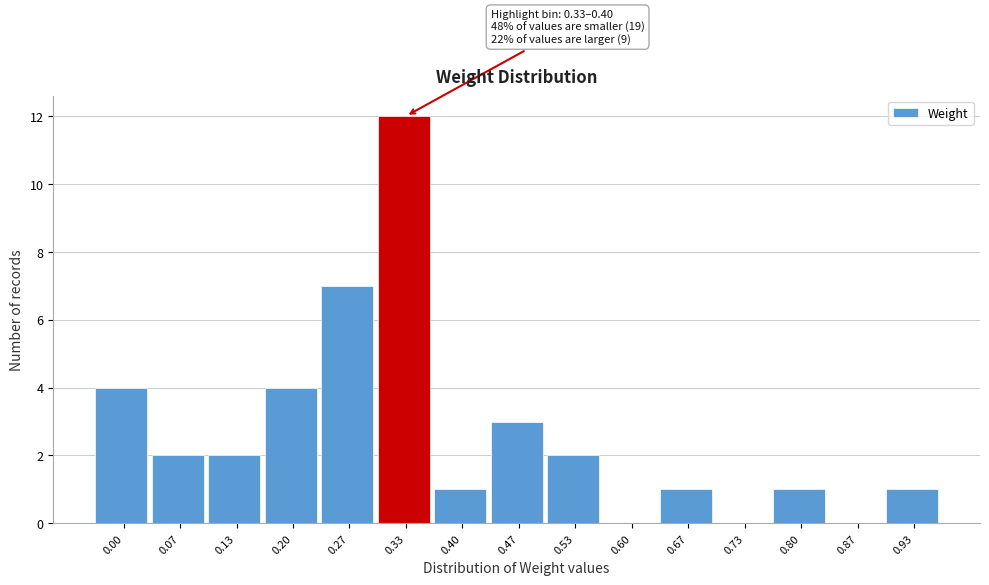

Reading right to left, transcribe all the data shown in this chart.

0.93=1	0.87=0	0.80=1	0.73=0	0.67=1	0.60=0	0.53=2	0.47=3	0.40=1	0.33=12	0.27=7	0.20=4	0.13=2	0.07=2	0.00=4